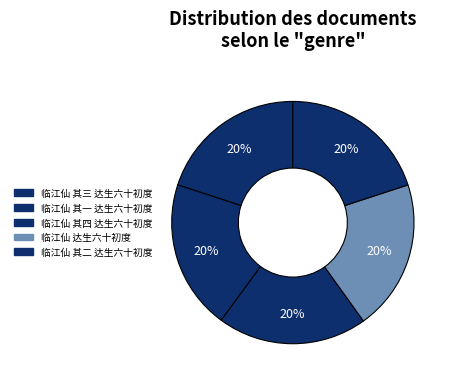

To the nearest percent, what percentage of the pie is 临江仙 达生六十初度?

20%